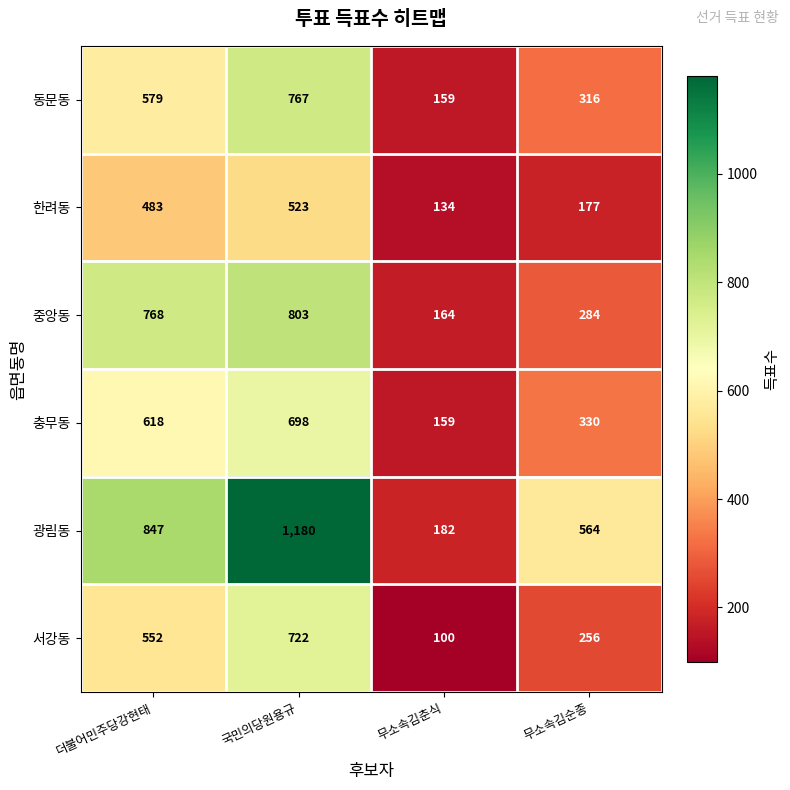

At 더불어민주당강현태, list the series in order from largest to smallest.

광림동, 중앙동, 충무동, 동문동, 서강동, 한려동